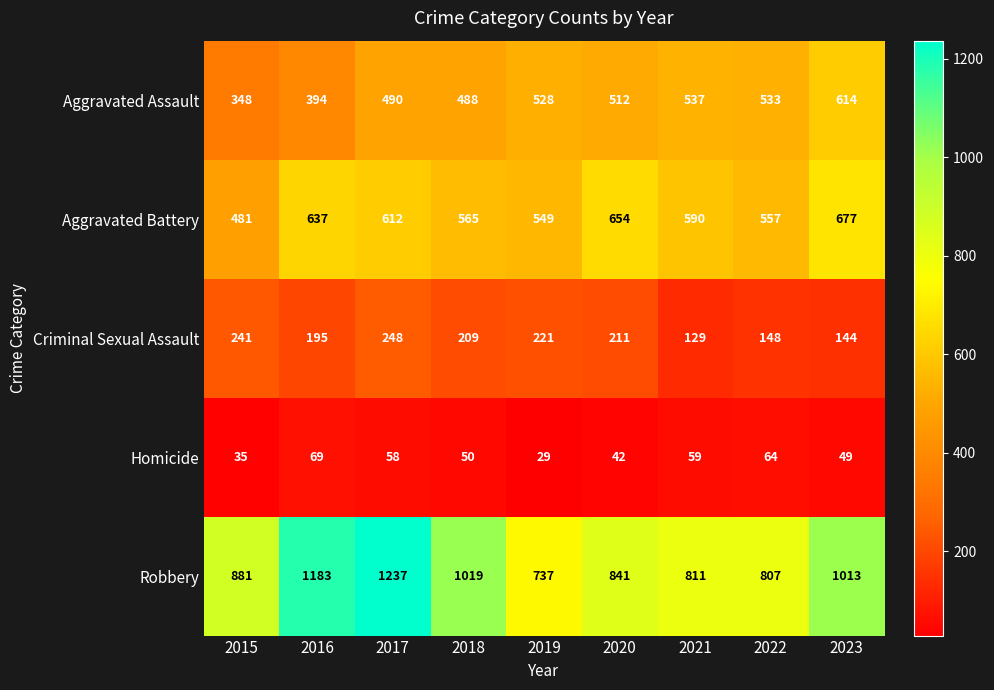

What is the sum of the Aggravated Assault values at 2021 and 2016?

931